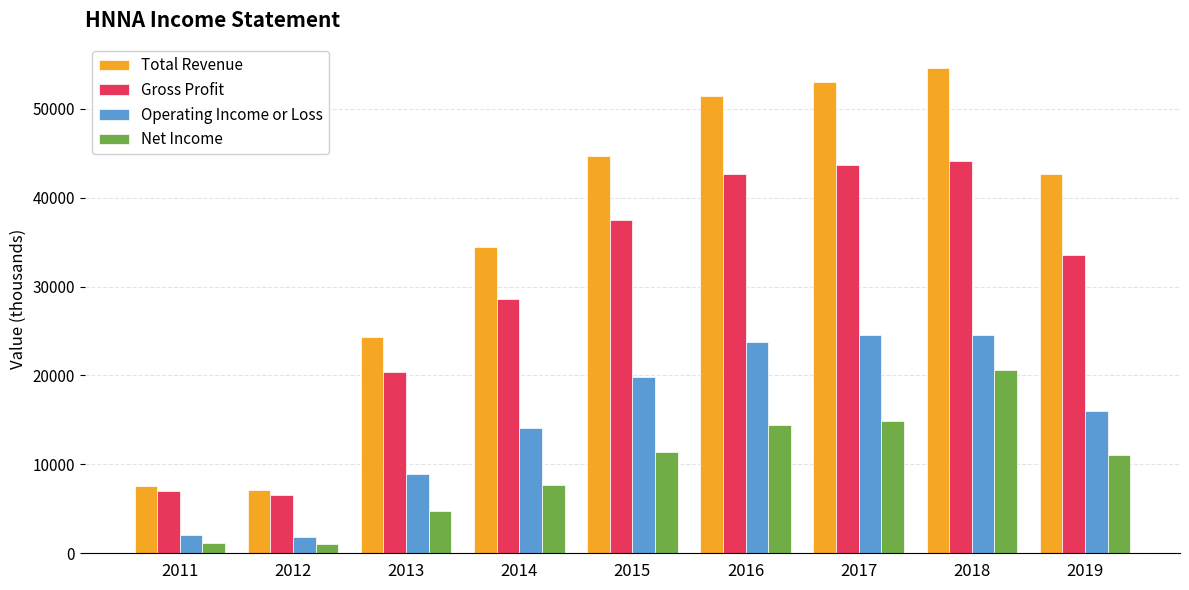

How many bars are there in total?

36